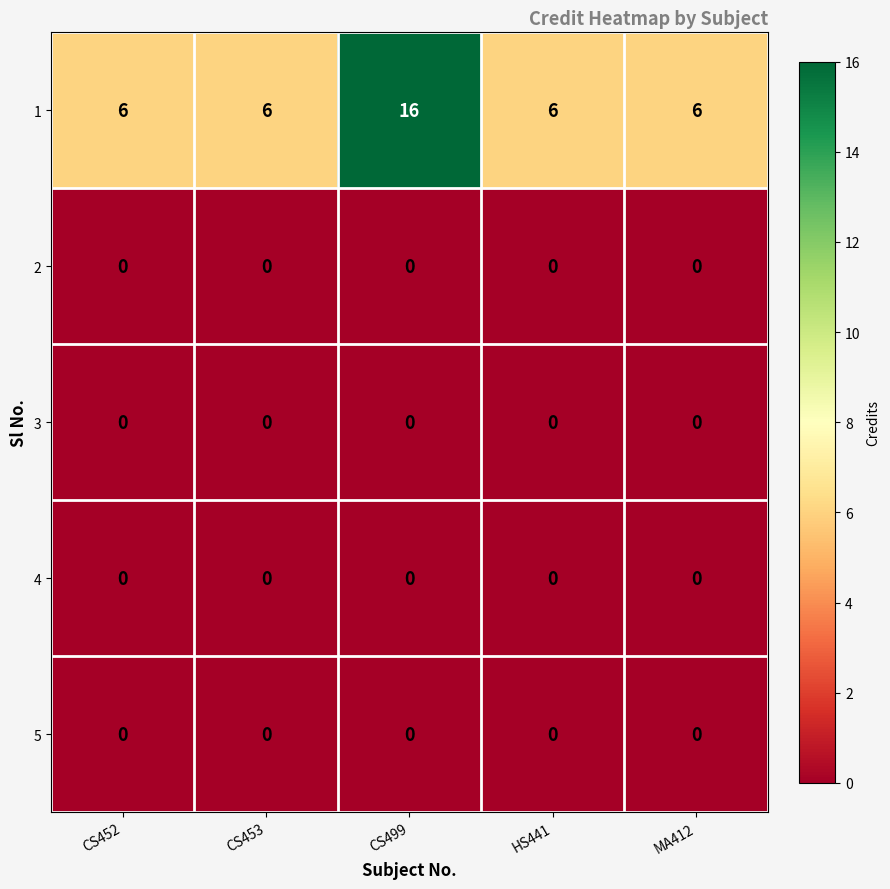

Between CS452 and CS499, which series saw the biggest shift?

1